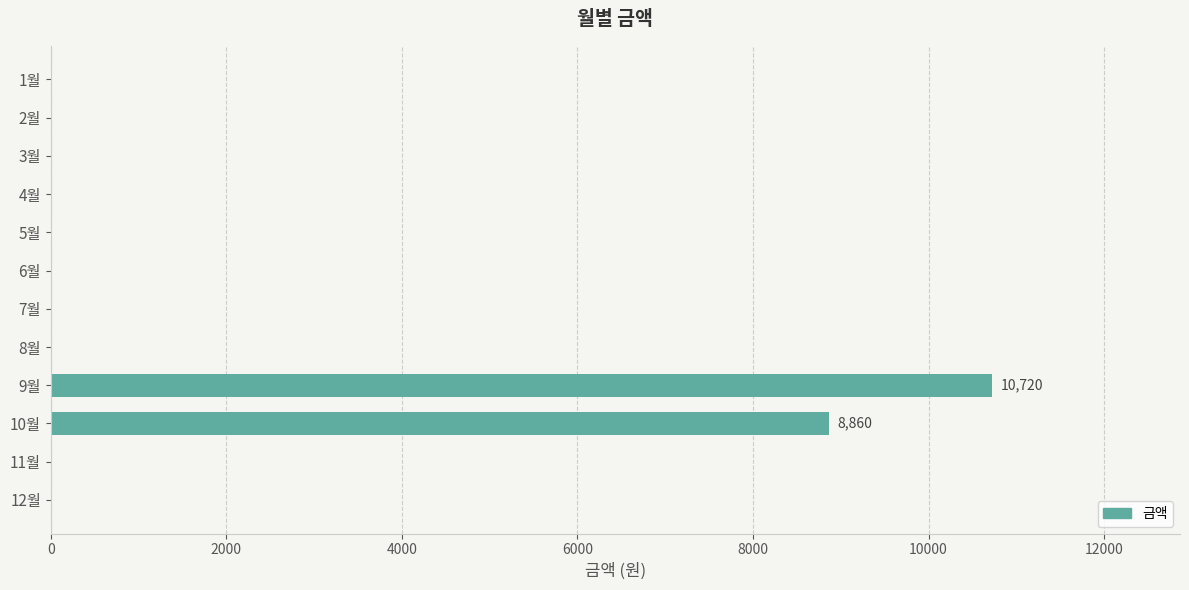

Reading top to bottom, what are all the values shown in this chart?

1월=0	2월=0	3월=0	4월=0	5월=0	6월=0	7월=0	8월=0	9월=10720	10월=8860	11월=0	12월=0